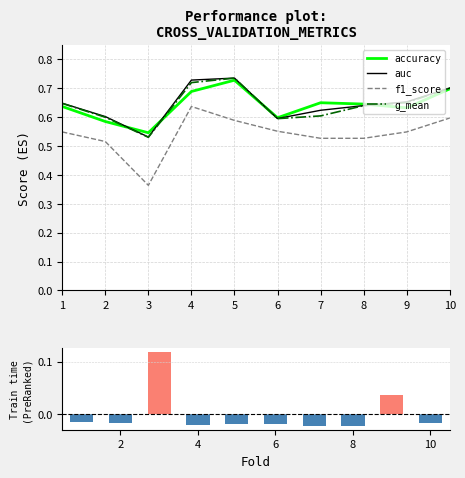

What is the total value across all series at 3?

2.1